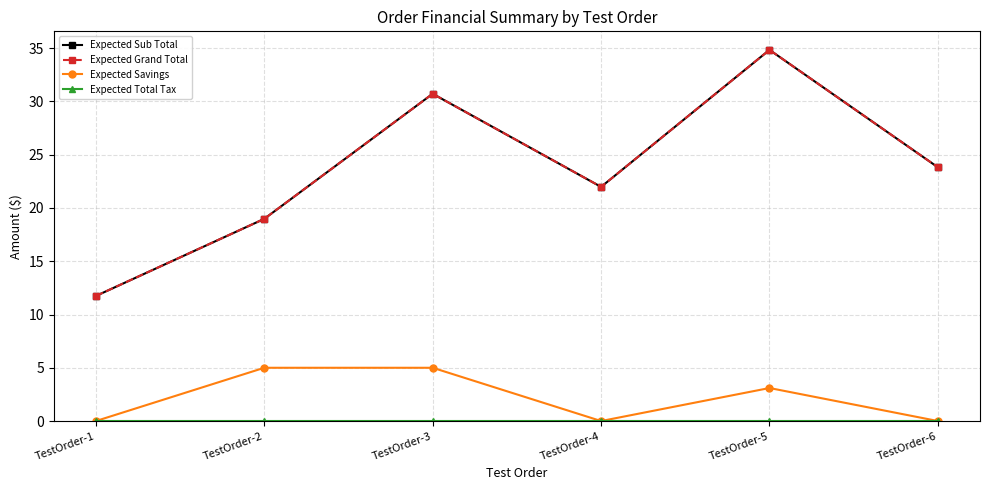

Reading left to right, what are all the values shown in this chart?

Expected Sub Total: TestOrder-1=11.7	TestOrder-2=19.0	TestOrder-3=30.7	TestOrder-4=22.0	TestOrder-5=34.8	TestOrder-6=23.8
Expected Grand Total: TestOrder-1=11.7	TestOrder-2=19.0	TestOrder-3=30.7	TestOrder-4=22.0	TestOrder-5=34.8	TestOrder-6=23.8
Expected Savings: TestOrder-1=0.0	TestOrder-2=5.0	TestOrder-3=5.0	TestOrder-4=0.0	TestOrder-5=3.1	TestOrder-6=0.0
Expected Total Tax: TestOrder-1=0.0	TestOrder-2=0.0	TestOrder-3=0.0	TestOrder-4=0.0	TestOrder-5=0.0	TestOrder-6=0.0